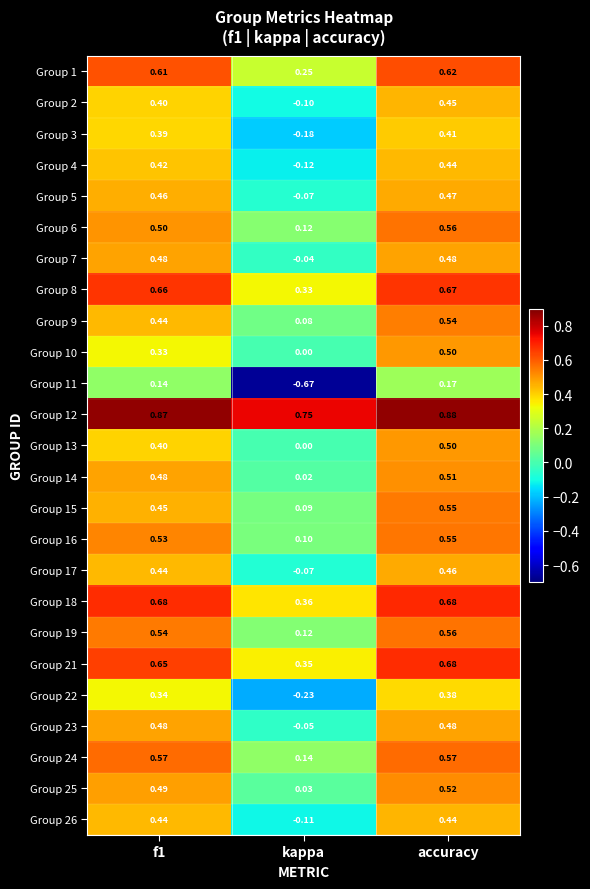

At which category does the chart reach its minimum across all series?

kappa